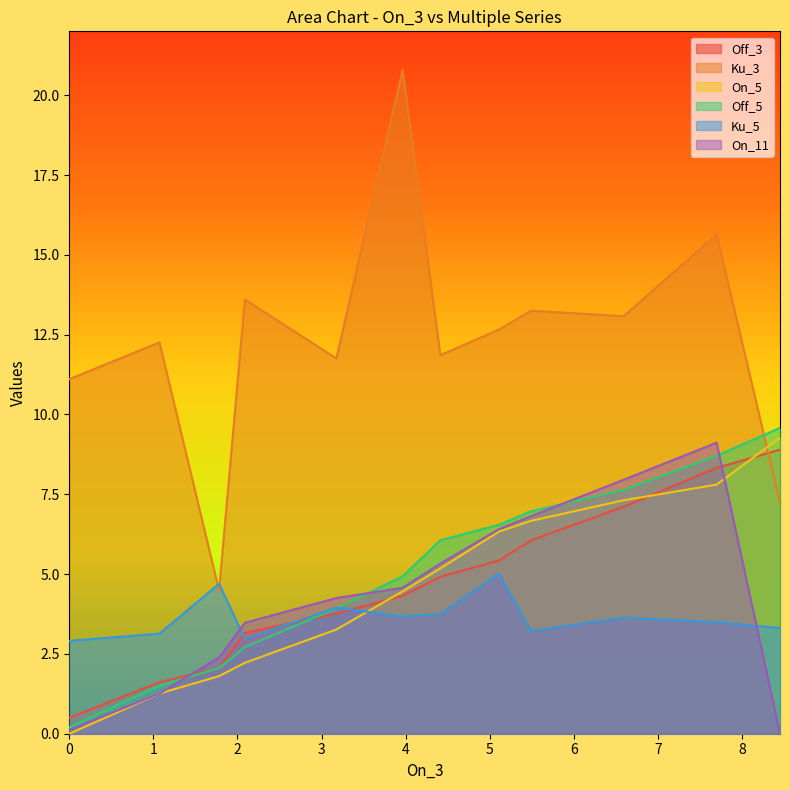

Reading left to right, transcribe all the data shown in this chart.

Off_3: 0.5	1.6	2.1	3.2	3.8	4.3	4.9	5.4	6.1	7.1	8.3	8.9
Ku_3: 11.1	12.3	4.5	13.6	11.8	20.8	11.9	12.7	13.3	13.1	15.6	7.2
On_5: 0.0	1.3	1.8	2.2	3.3	4.5	5.2	6.3	6.7	7.3	7.8	9.3
Off_5: 0.2	1.5	2.1	2.7	3.9	4.9	6.1	6.5	7.0	7.6	8.7	9.6
Ku_5: 2.9	3.1	4.7	3.0	3.9	3.7	3.7	5.0	3.2	3.6	3.5	3.3
On_11: 0.1	1.3	2.4	3.5	4.3	4.6	5.3	6.4	6.8	8.0	9.1	0.0